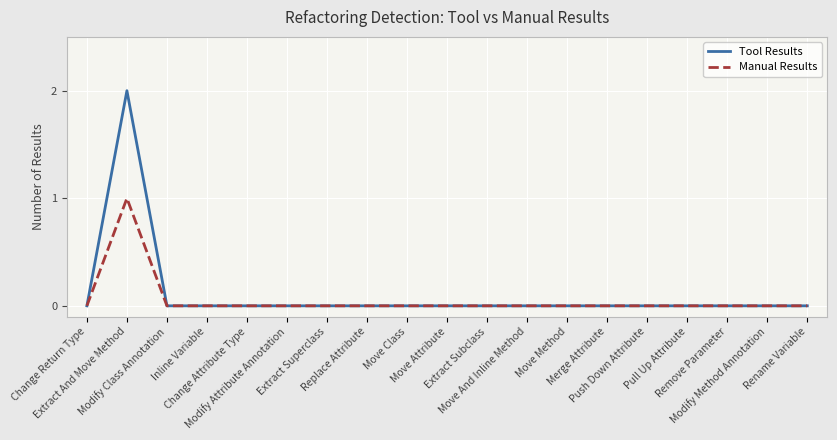

Rank the series by their maximum value, from lowest to highest.

Manual Results, Tool Results